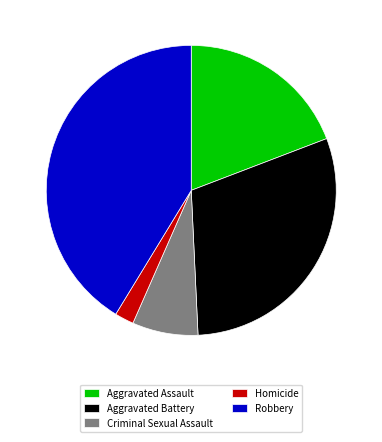

Do Criminal Sexual Assault and Aggravated Battery together represent more than half of the pie?

No